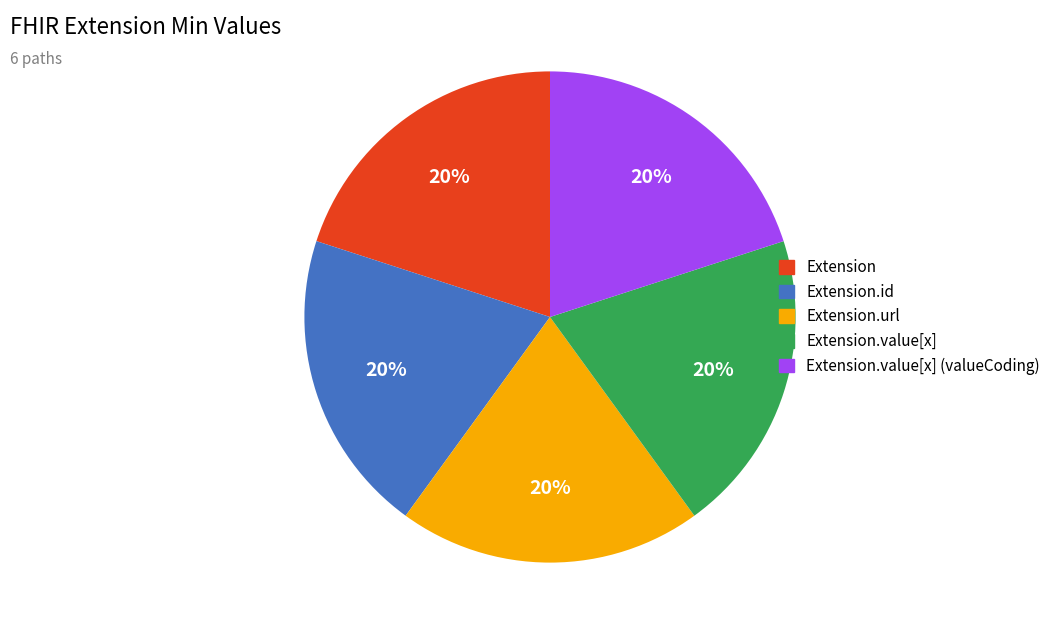

To the nearest percent, what percentage of the pie is Extension.value[x]?

20%